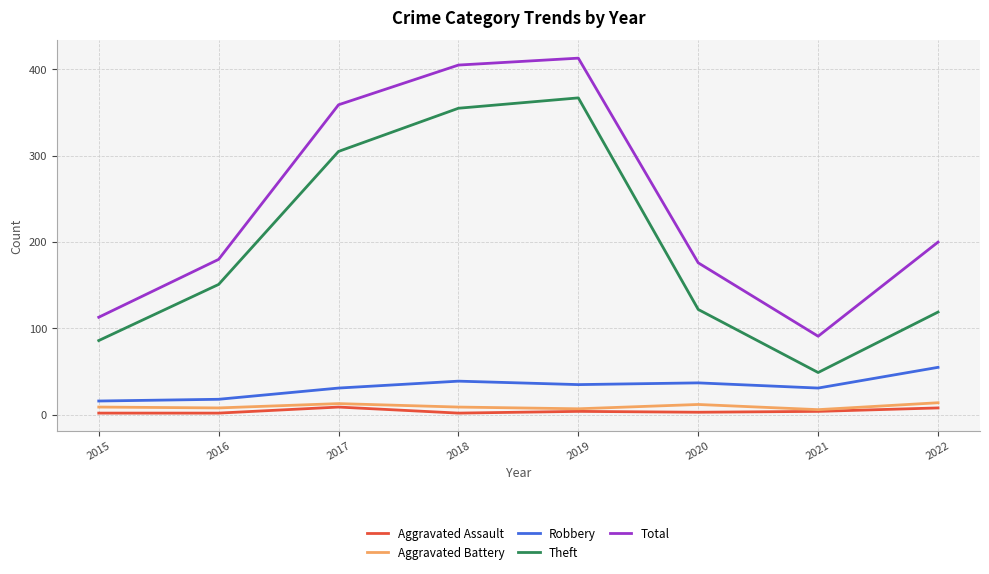

What are all the series names shown in the legend?

Aggravated Assault, Aggravated Battery, Robbery, Theft, Total